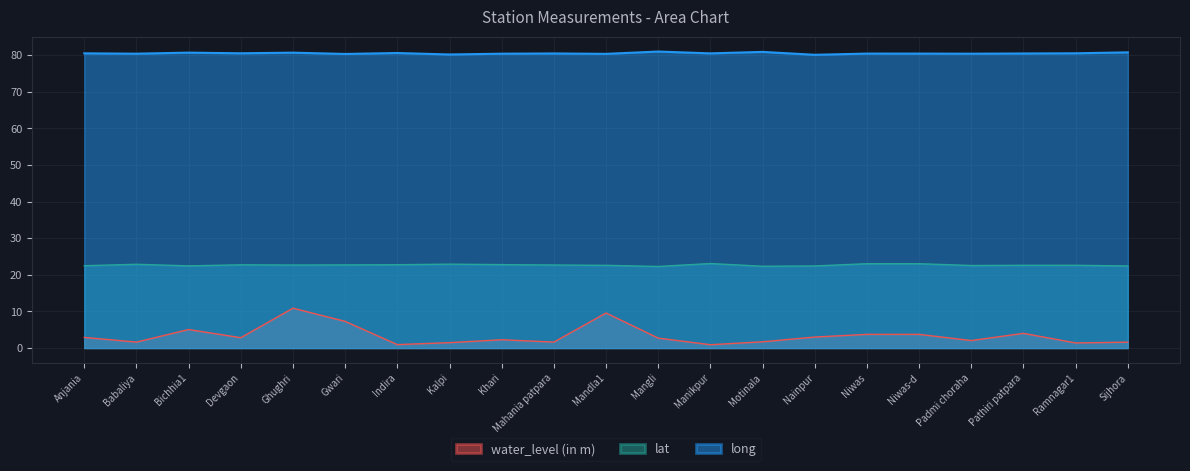

Rank the categories by long value from lowest to highest.

Nainpur, Kalpi, Gwari, Mandla1, Padmi choraha, Khari, Babaliya, Niwas-d, Niwas, Pathiri patpara, Mahania patpara, Manikpur, Anjania, Ramnagar1, Devgaon, Indira, Ghughri, Bichhia1, Sijhora, Motinala, Mangli